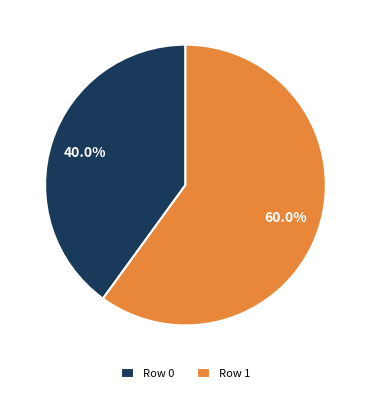

Count the number of slices in the pie.

2